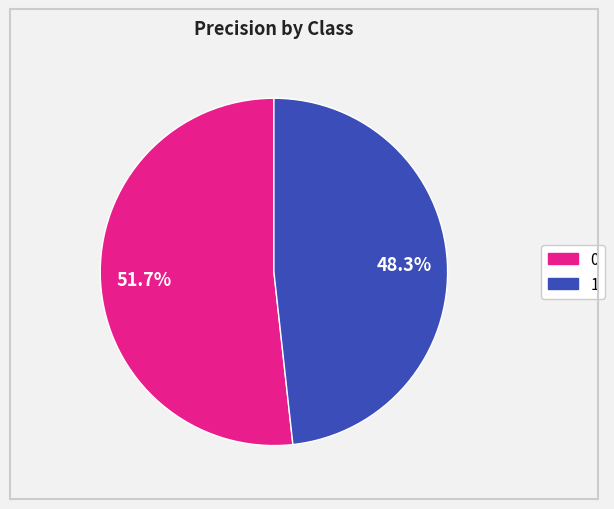

Count the number of slices in the pie.

2